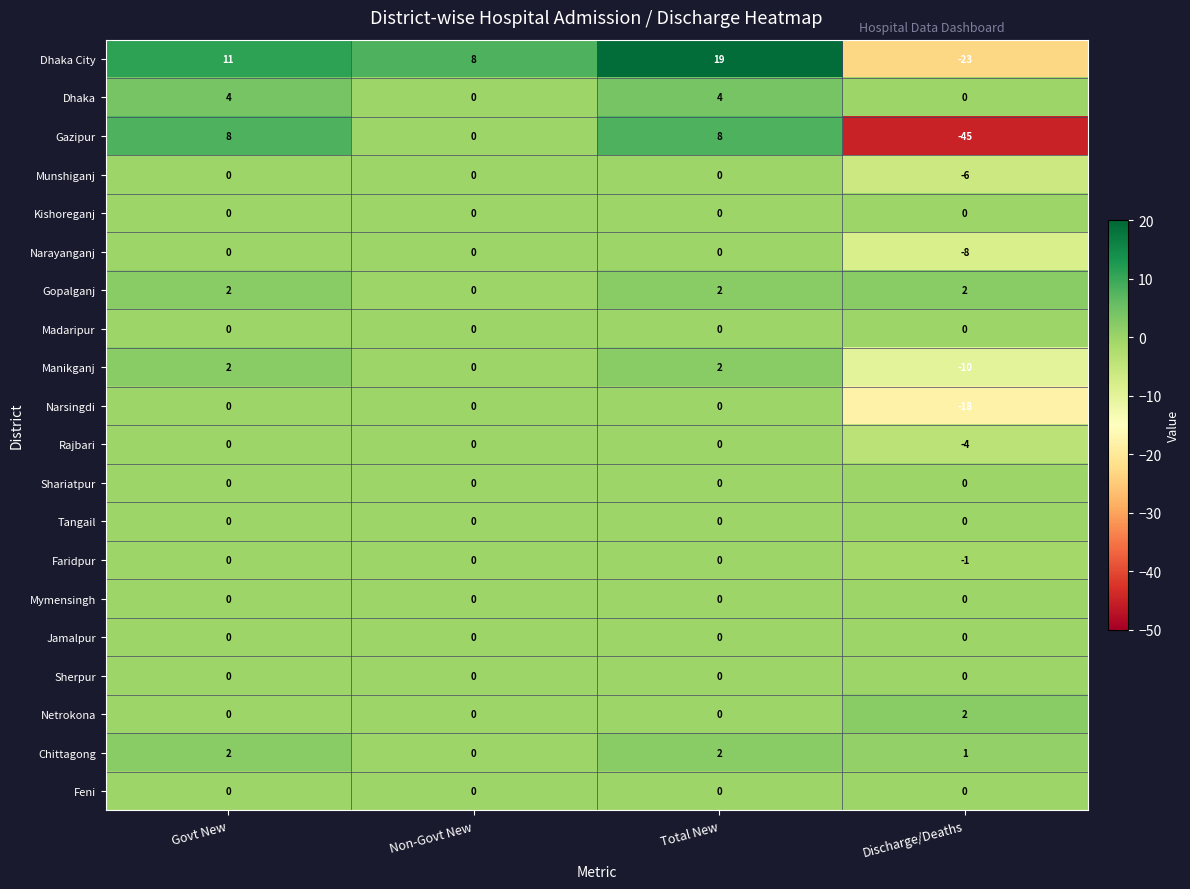

The Dhaka series shows 4 at Govt New. True or false?

True